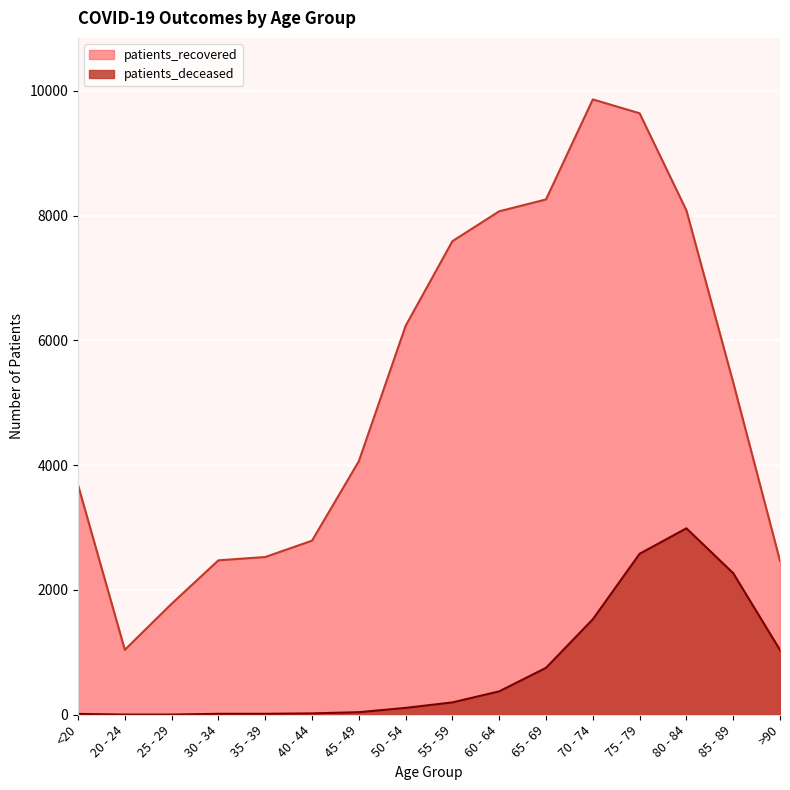

What is the smallest value displayed?

3